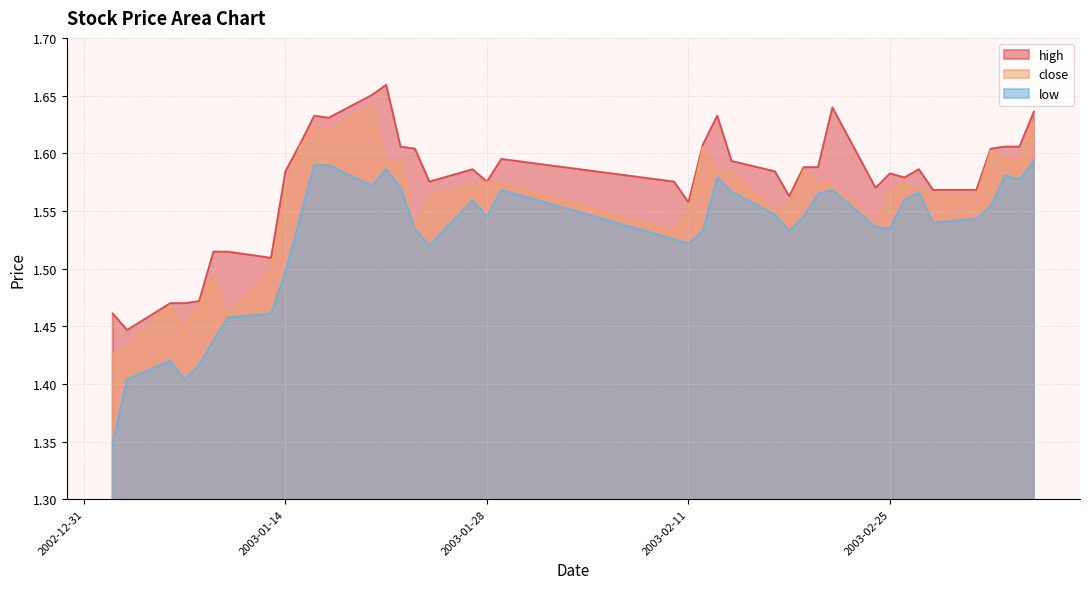

Count the number of categories in the chart.

40